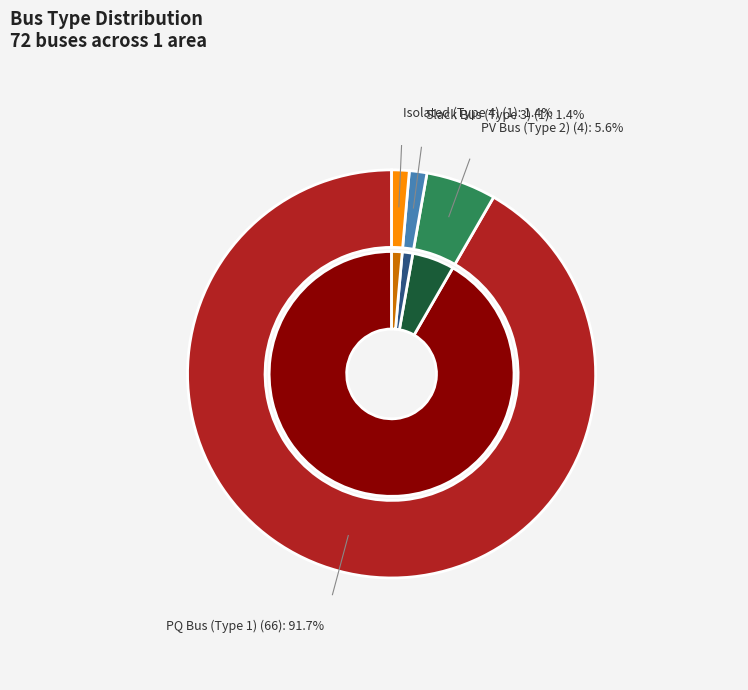

True or false: 36 accounts for 0% of the total.

True